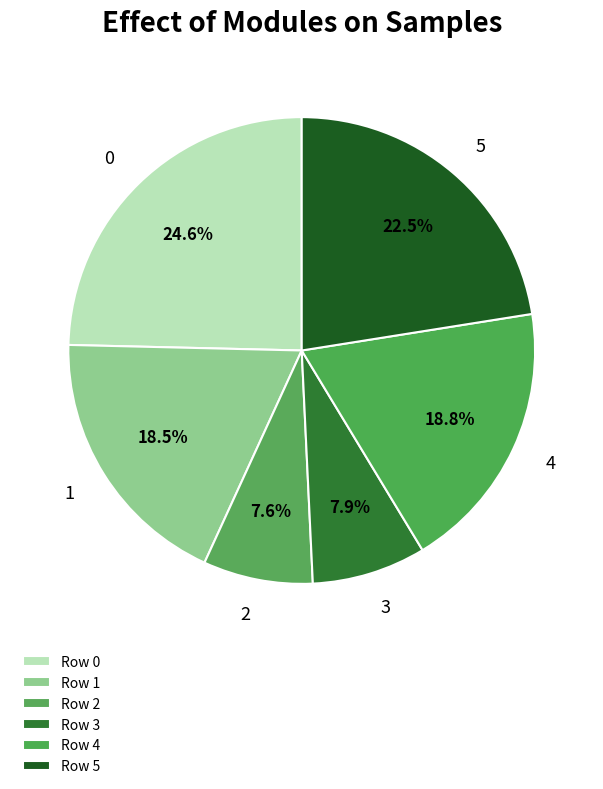

To the nearest percent, what percentage of the pie is 0?

25%